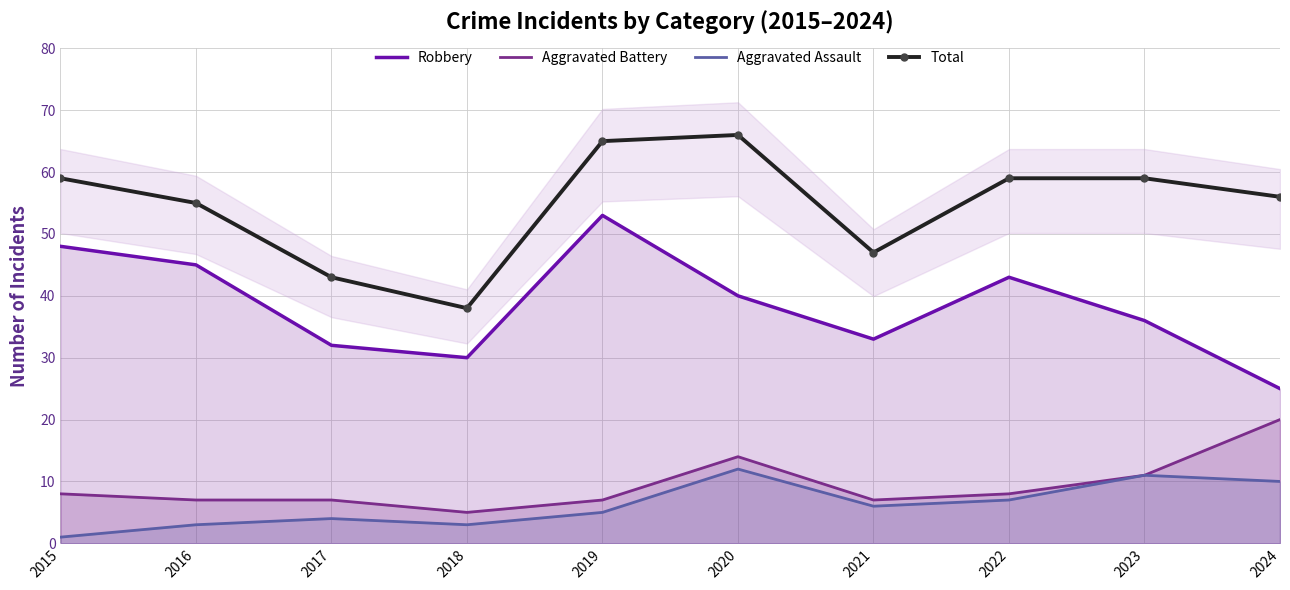

Does the chart have visible grid lines?

Yes